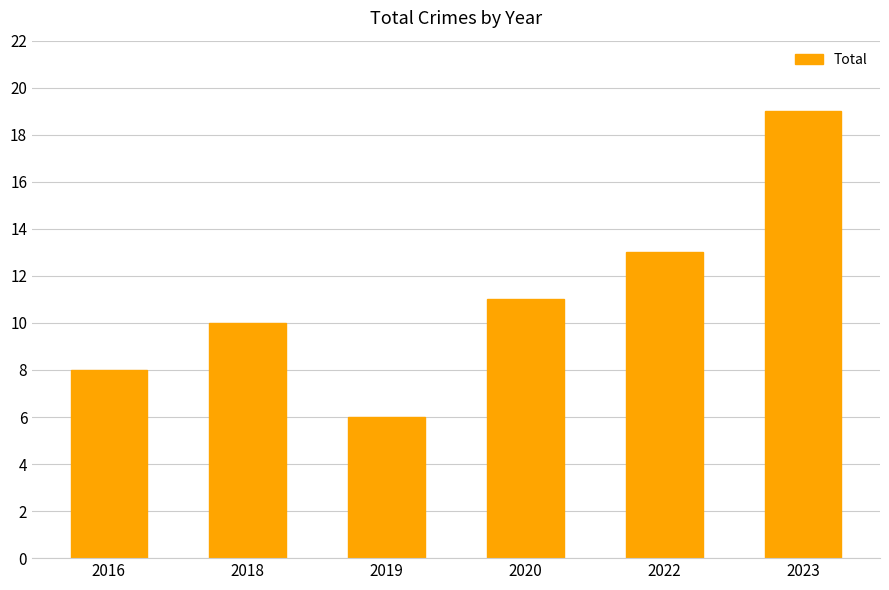

What is the value of the 6th bar from the left?

19